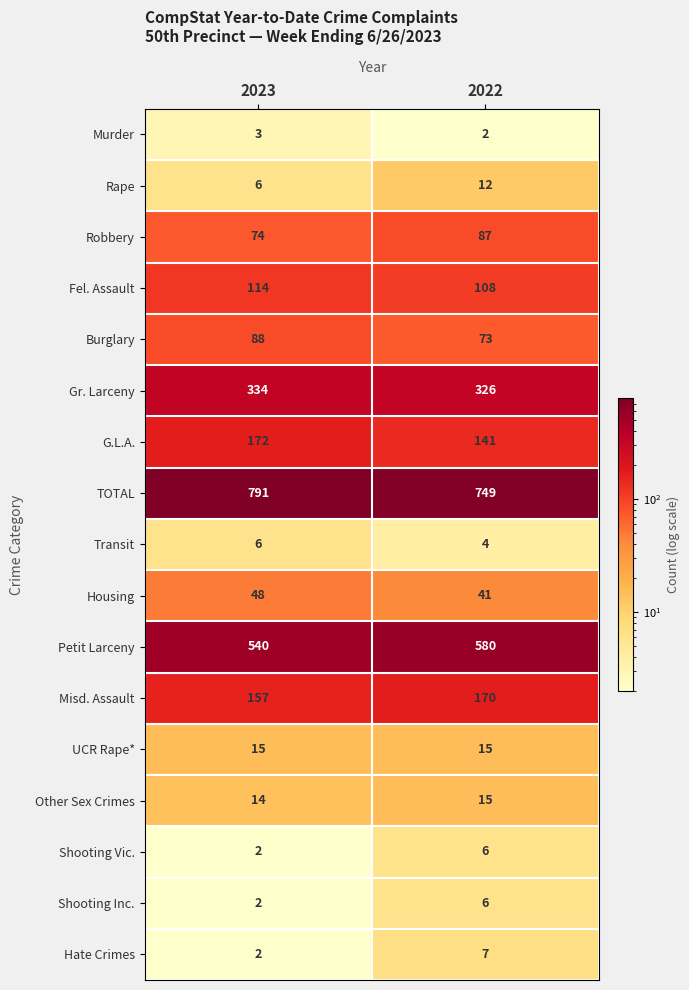

List the labels in order of Shooting Inc. value, smallest first.

2023, 2022